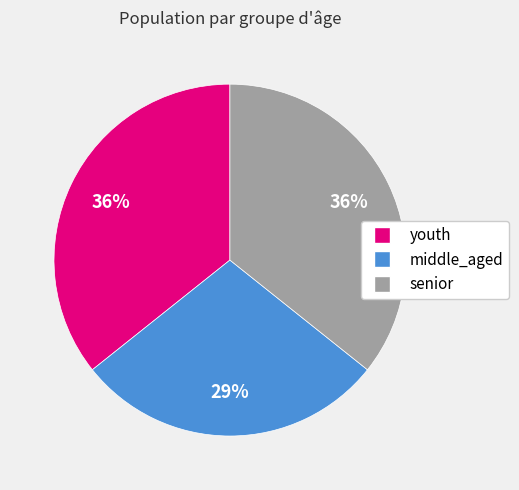

True or false: middle_aged accounts for 39% of the total.

False